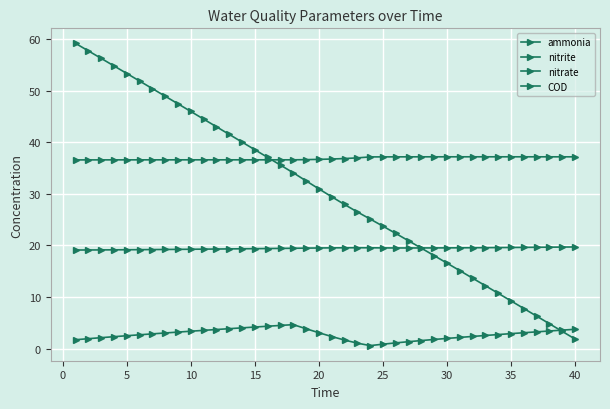

True or false: ammonia and nitrate cross at least once.

False